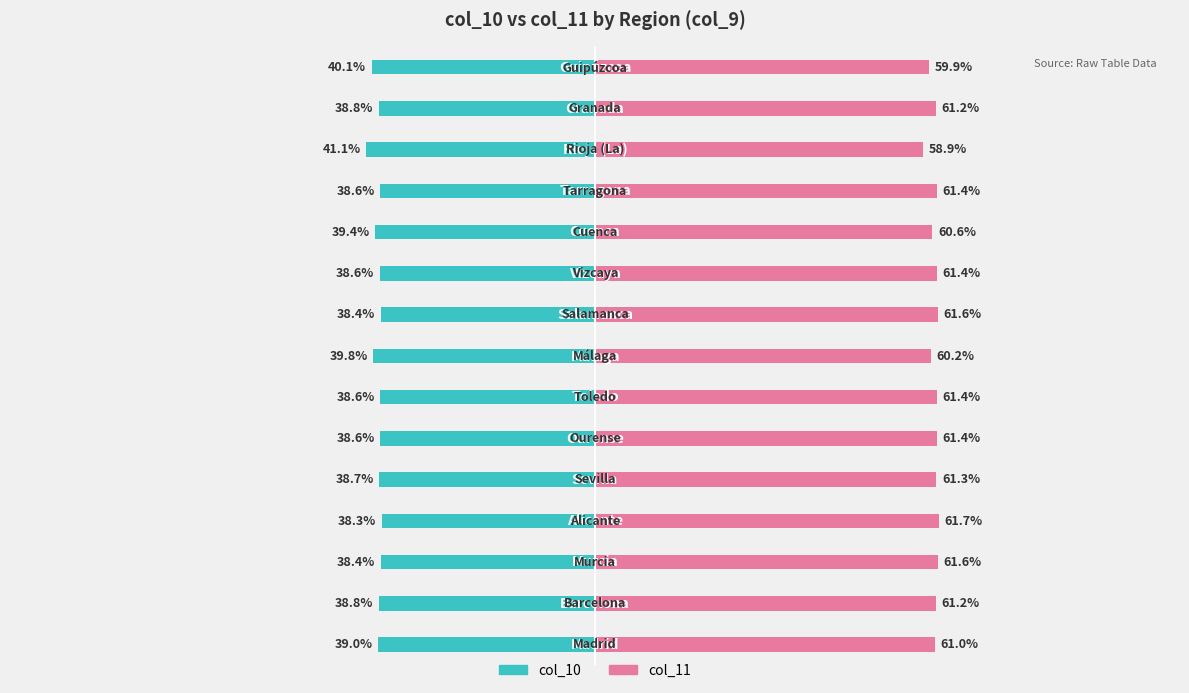

Reading left to right, transcribe all the data shown in this chart.

col_10: -39.0	-38.8	-38.4	-38.3	-38.7	-38.6	-38.6	-39.8	-38.4	-38.6	-39.4	-38.6	-41.1	-38.8	-40.1
col_11: 61.0	61.2	61.6	61.7	61.3	61.4	61.4	60.2	61.6	61.4	60.6	61.4	58.9	61.2	59.9